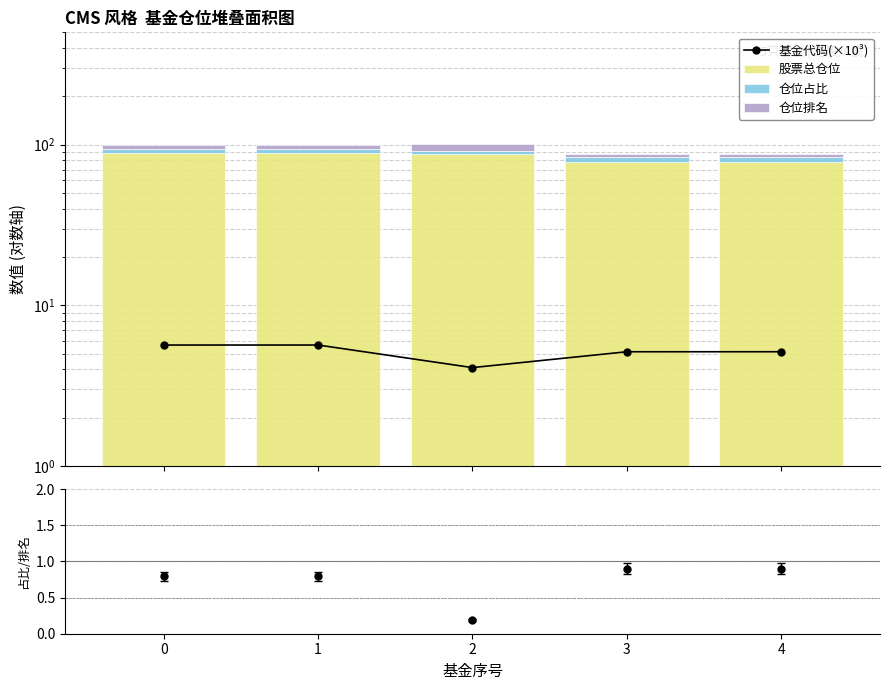

What is the sum of all 仓位占比 values?

25.5